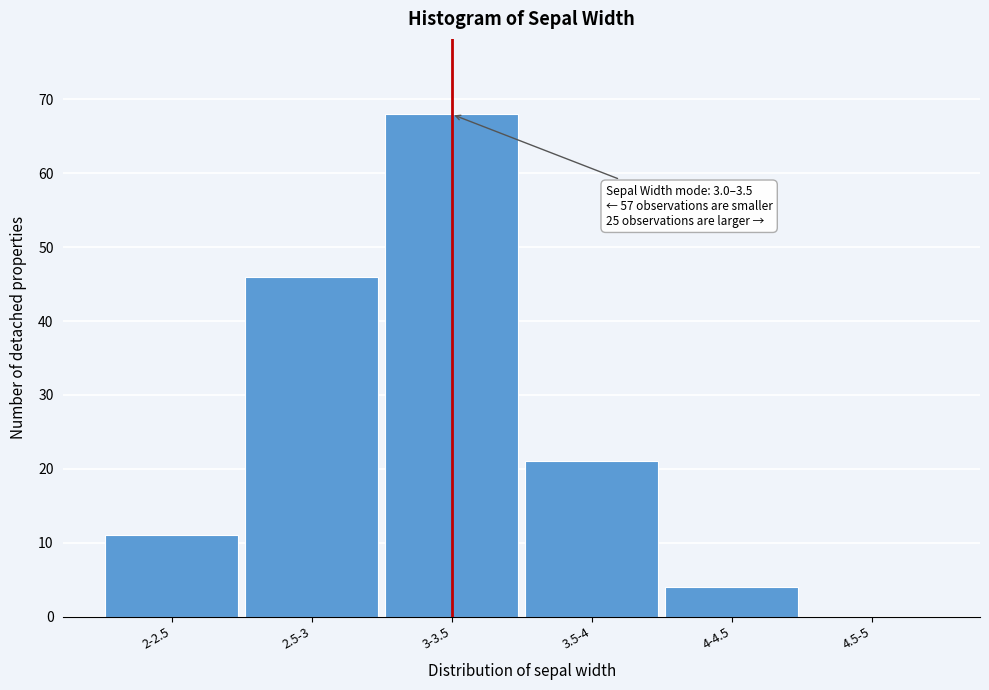

Reading left to right, transcribe all the data shown in this chart.

2-2.5=11	2.5-3=46	3-3.5=68	3.5-4=21	4-4.5=4	4.5-5=0